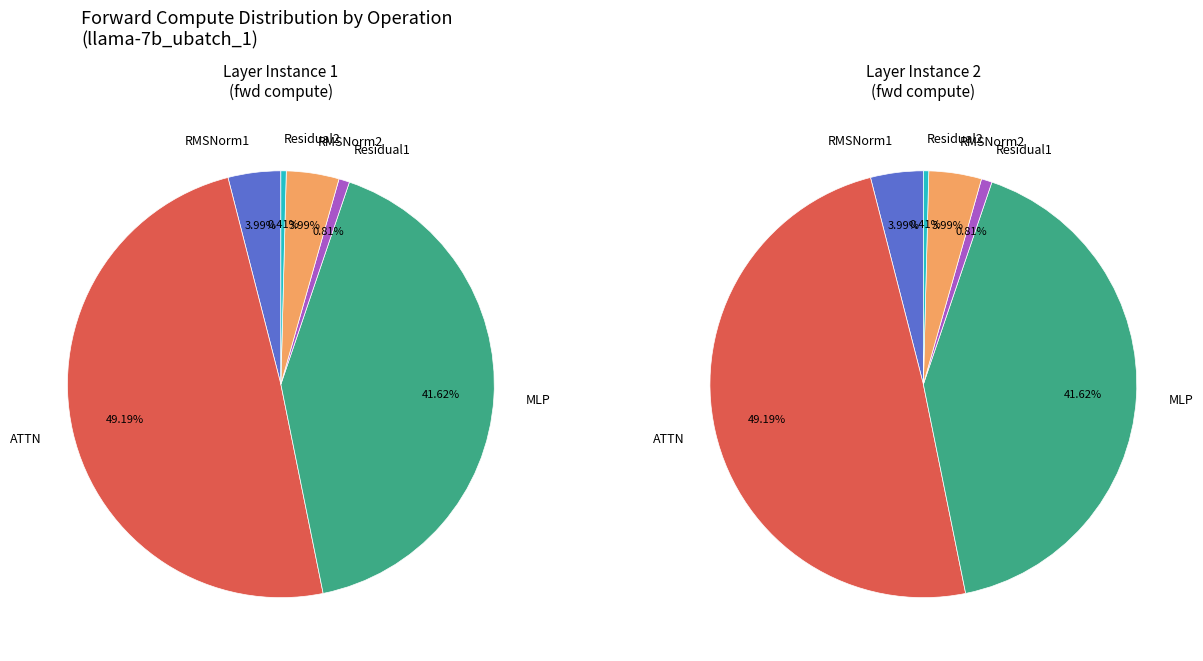

Do MLP and ATTN together represent more than half of the pie?

Yes